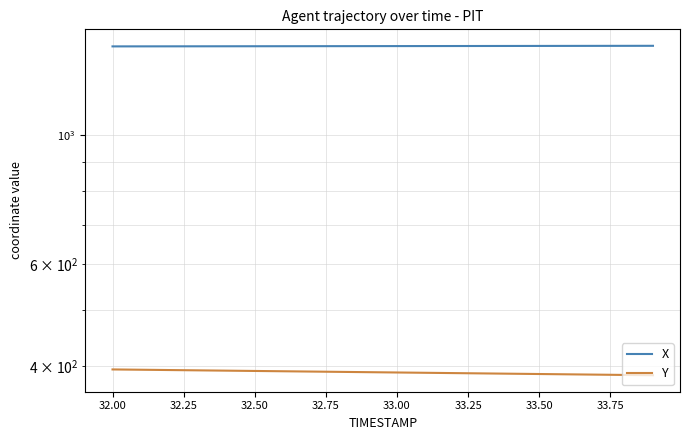

How many values in the X series are below 1424?

10